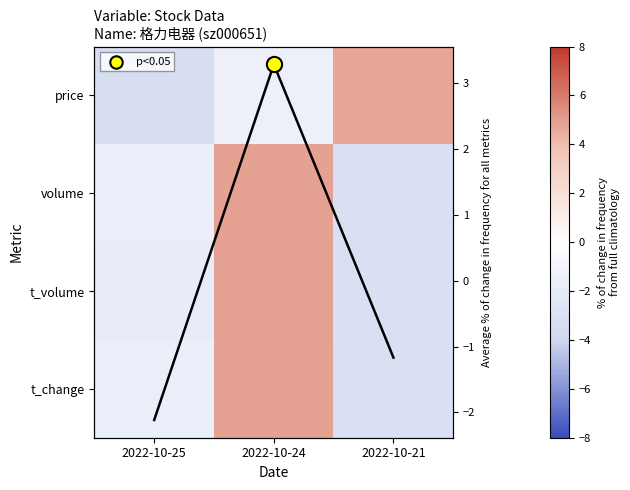

What is the smallest value displayed?

-3.3